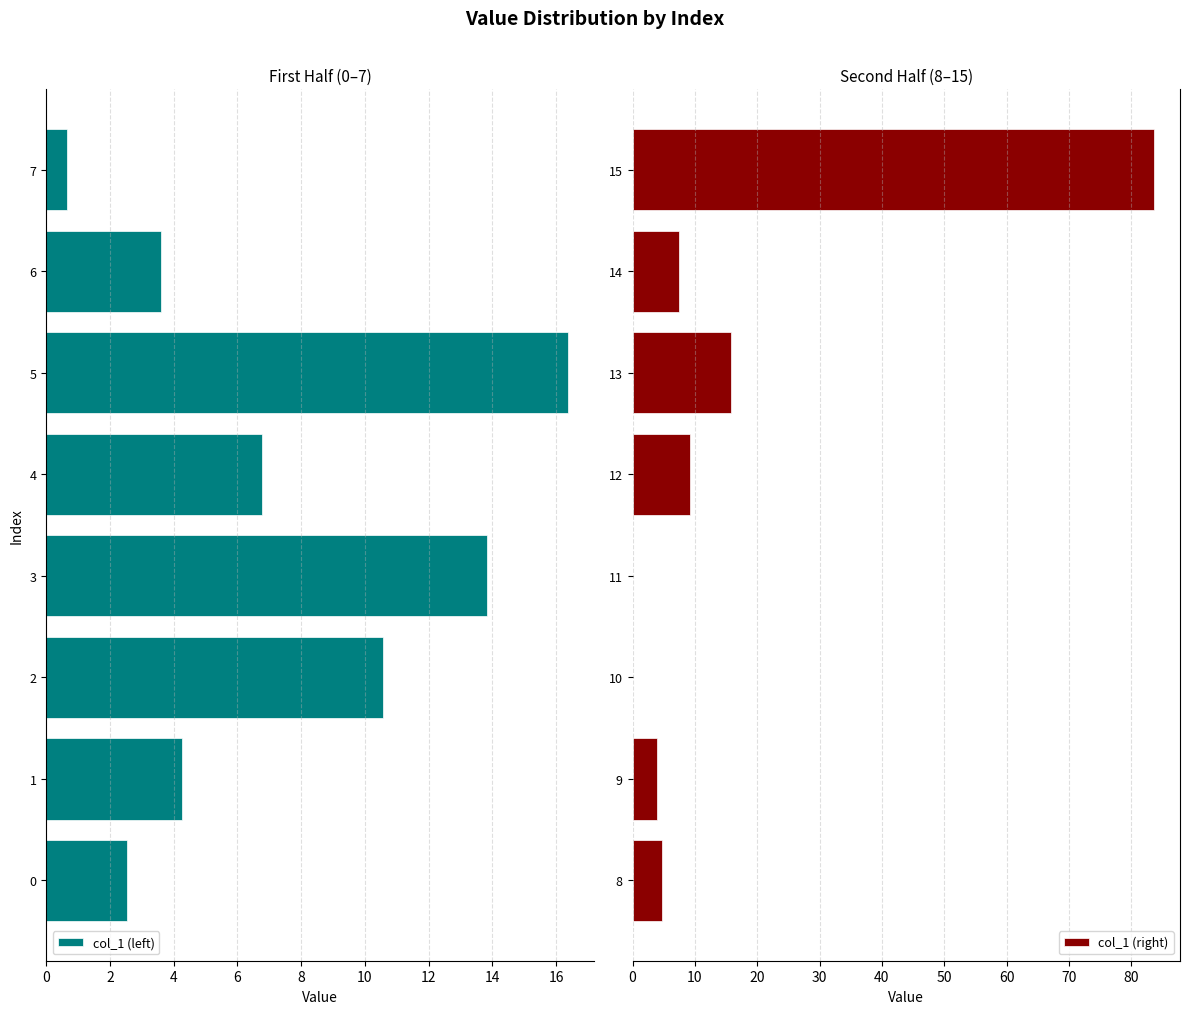

Where is col_1 (right) nearest to the value 41?

13